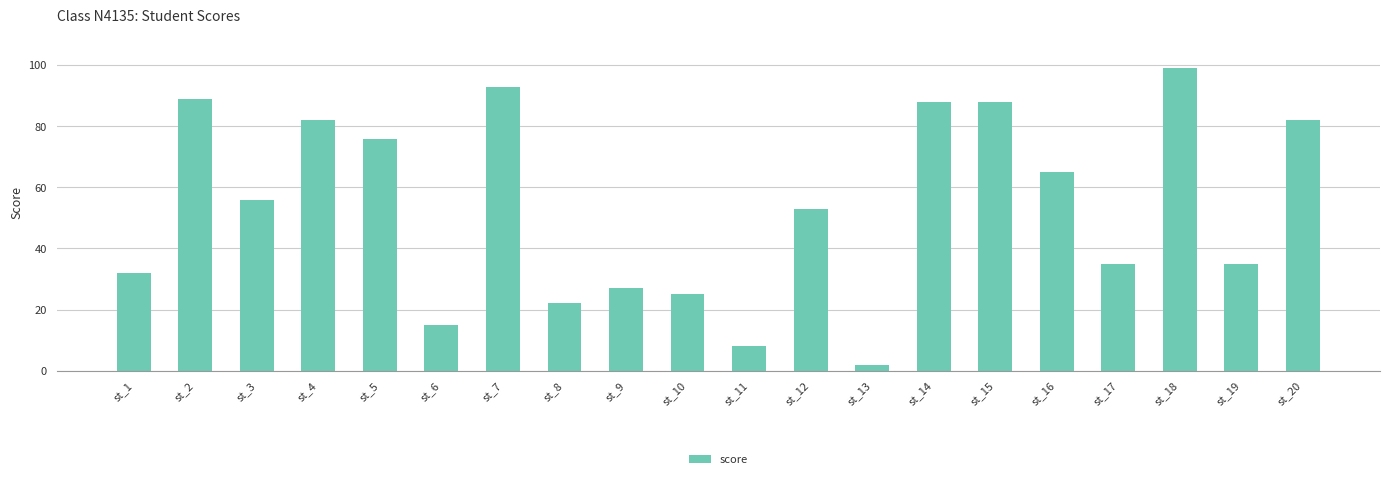

How many data points does each series have?

20